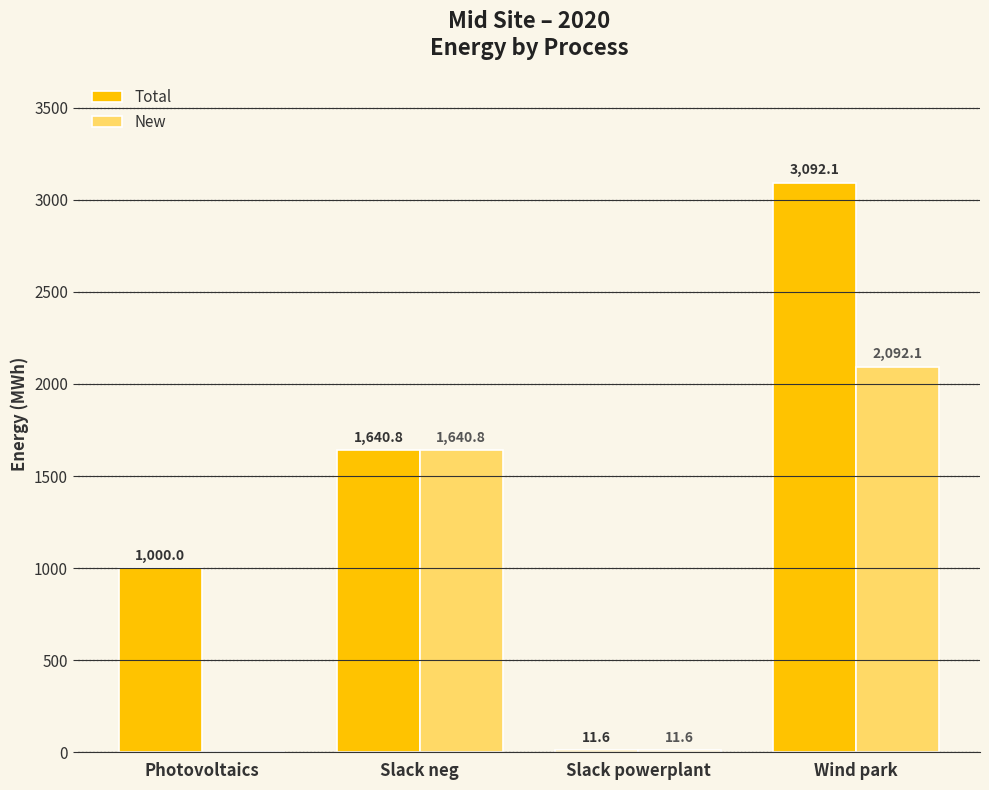

True or false: New has a value of 11.6 at Slack powerplant.

True